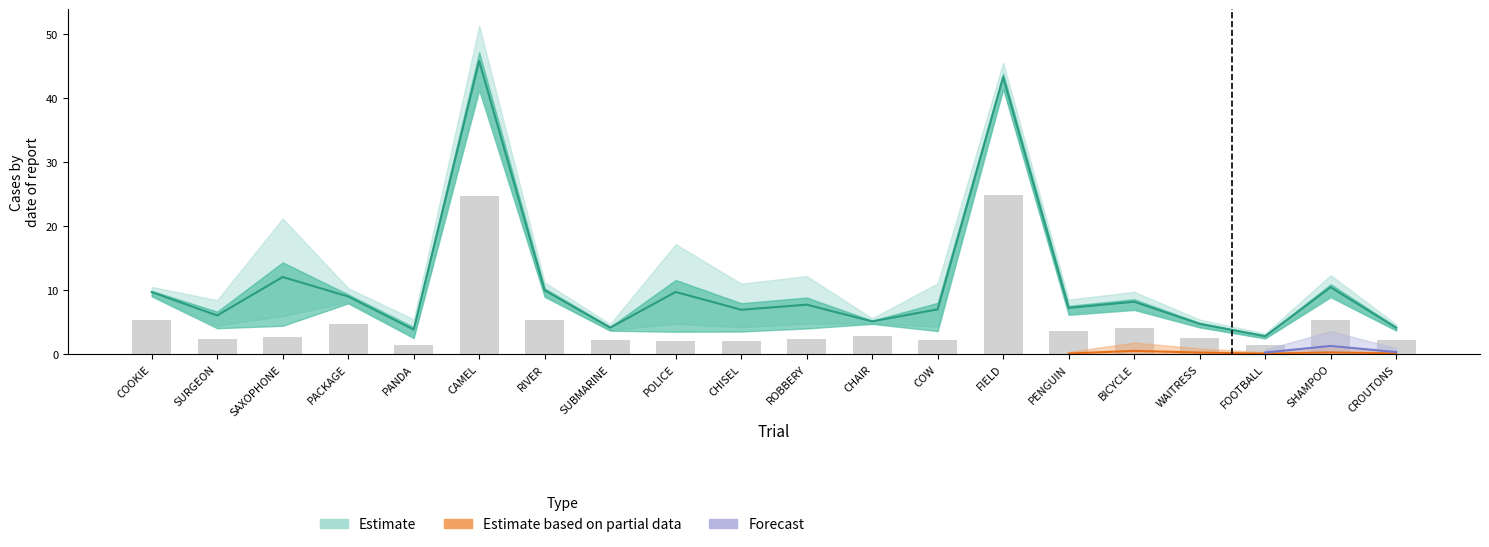

Which category has the lowest value in the partial_center series?

FOOTBALL